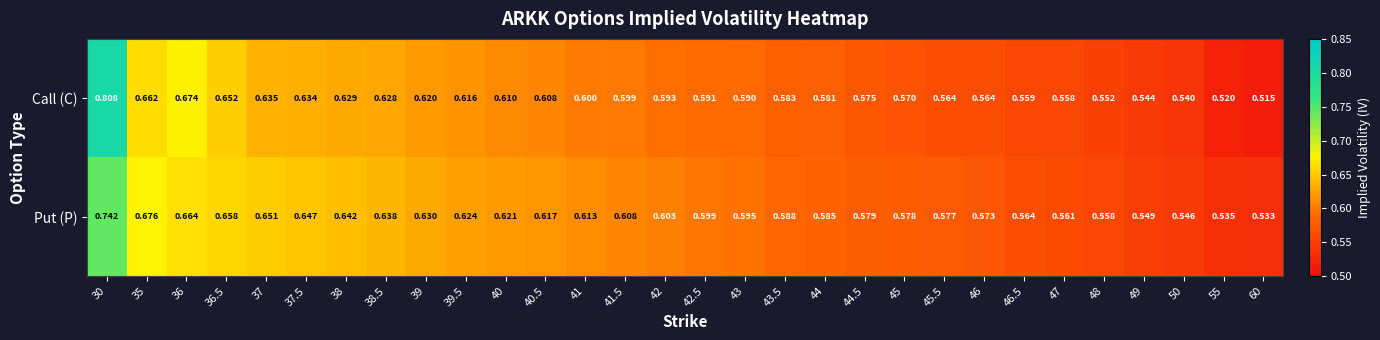

What is the total value across all series at 50?

1.1